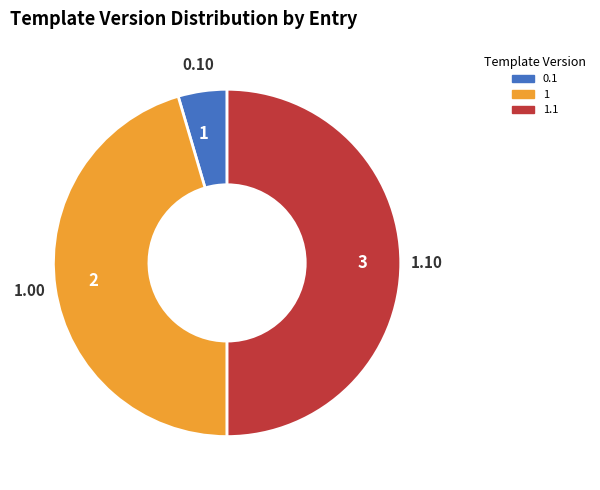

Count the number of slices in the pie.

3